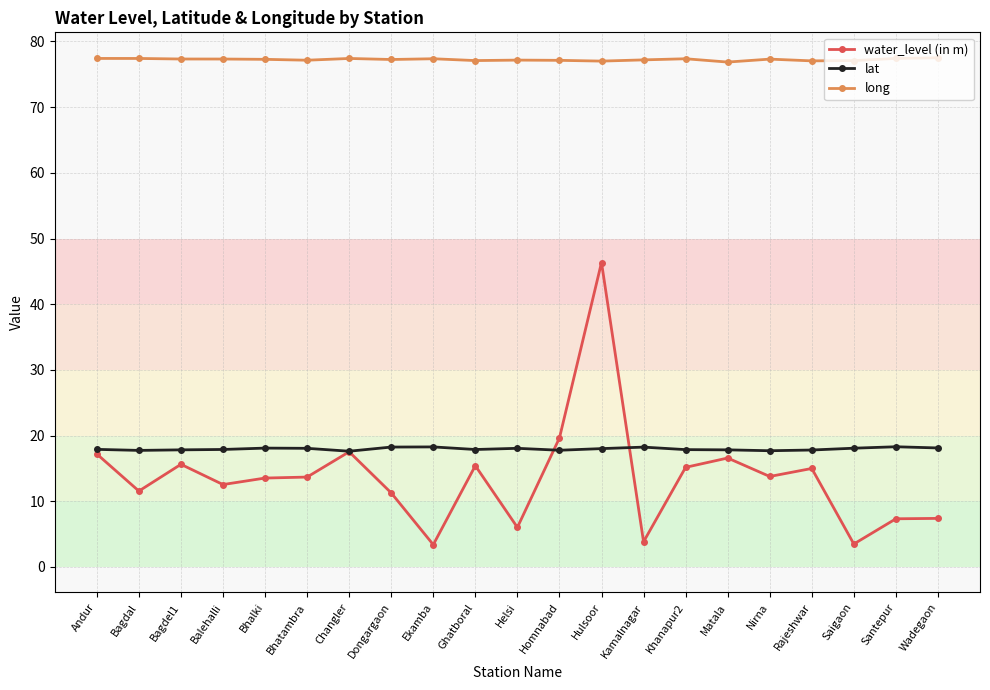

What is the label of the 17th point from the left?

Nirna